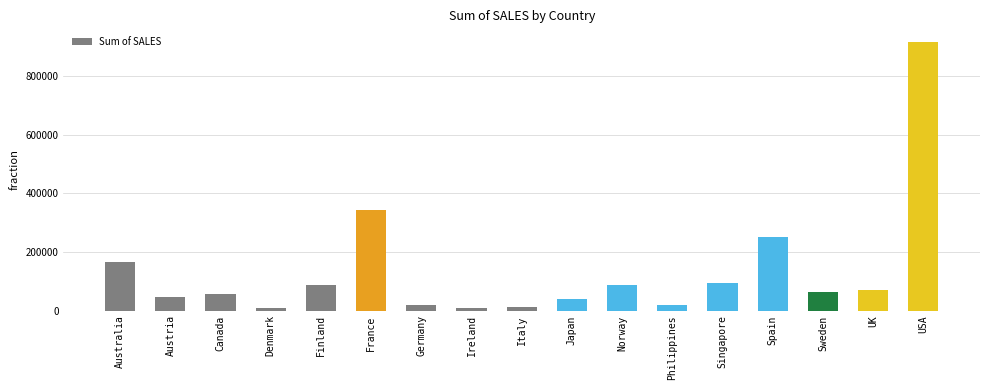

How many values are below 63498?

8